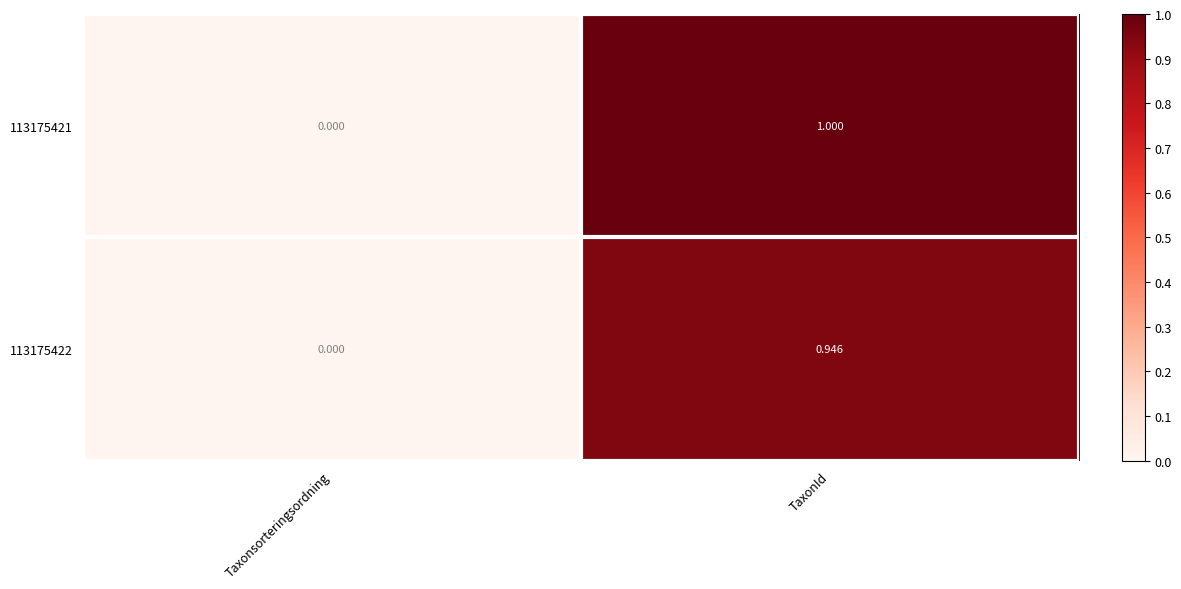

Which category has the lowest value across all series?

Taxonsorteringsordning